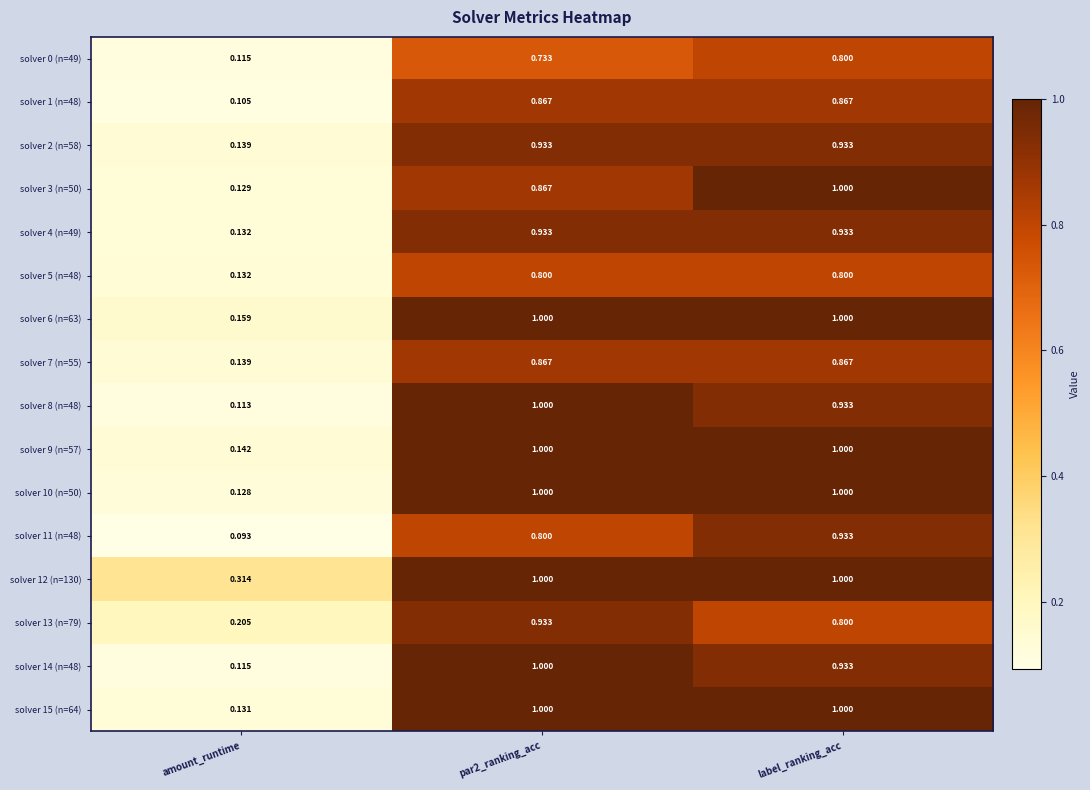

Where is solver 3 (n=50) nearest to the value 0?

amount_runtime